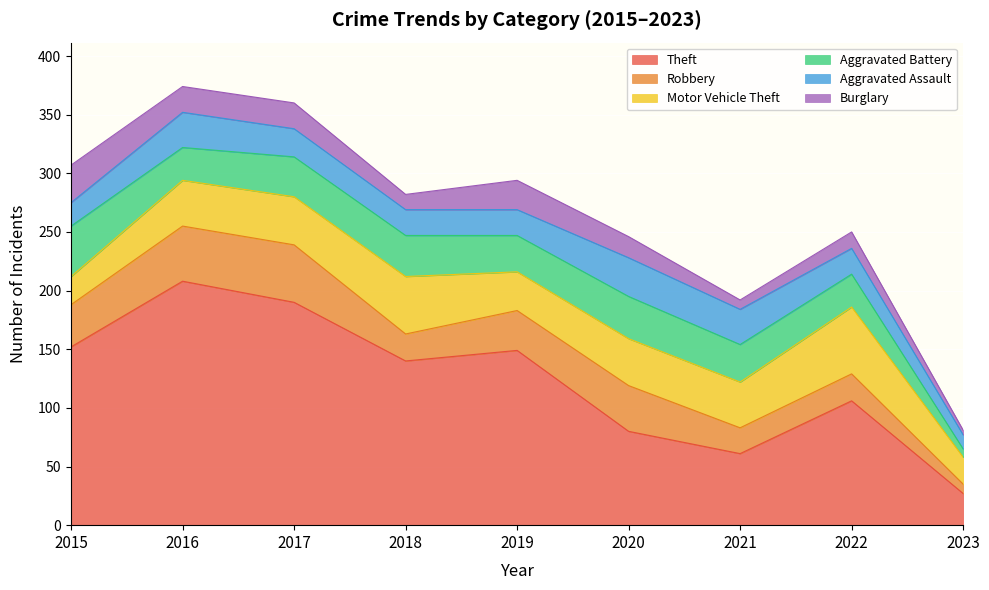

Reading right to left, transcribe all the data shown in this chart.

Theft: 27	106	61	80	149	140	190	208	152
Robbery: 8	23	22	39	34	23	49	47	36
Motor Vehicle Theft: 23	57	39	40	33	49	41	39	24
Aggravated Battery: 7	28	32	36	31	35	34	28	43
Aggravated Assault: 12	22	30	33	22	22	24	30	20
Burglary: 4	14	8	18	25	13	22	22	32